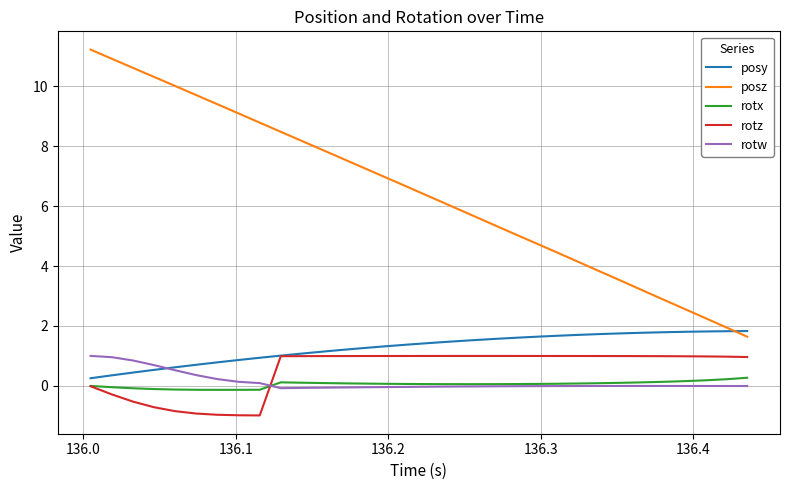

How many categories are shown in the chart?

32